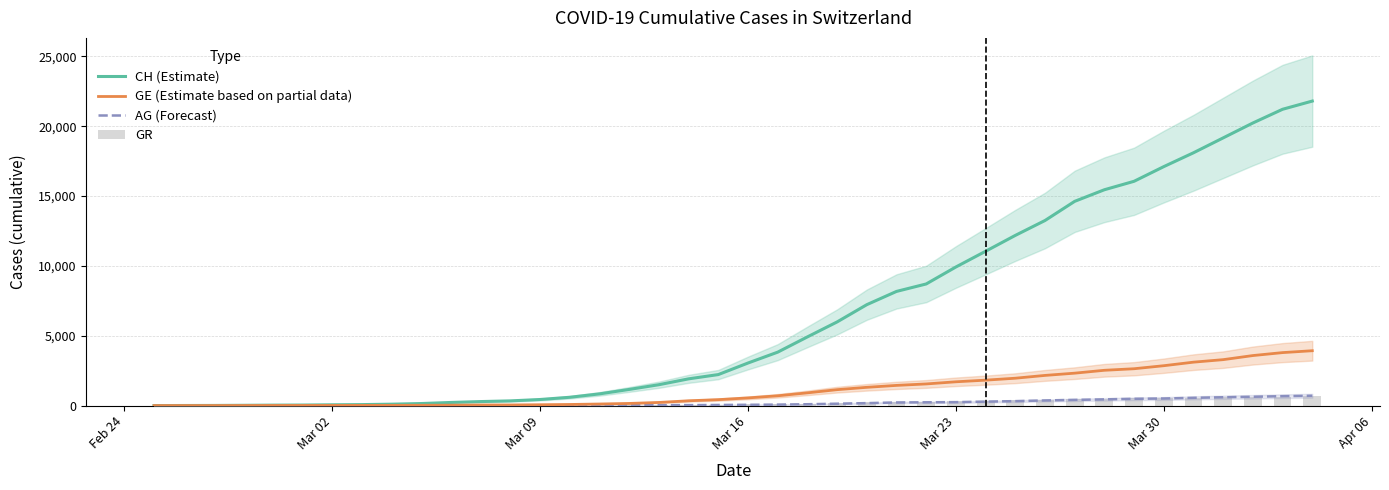

What is the sum of all GE (Estimate based on partial data) values?

44876